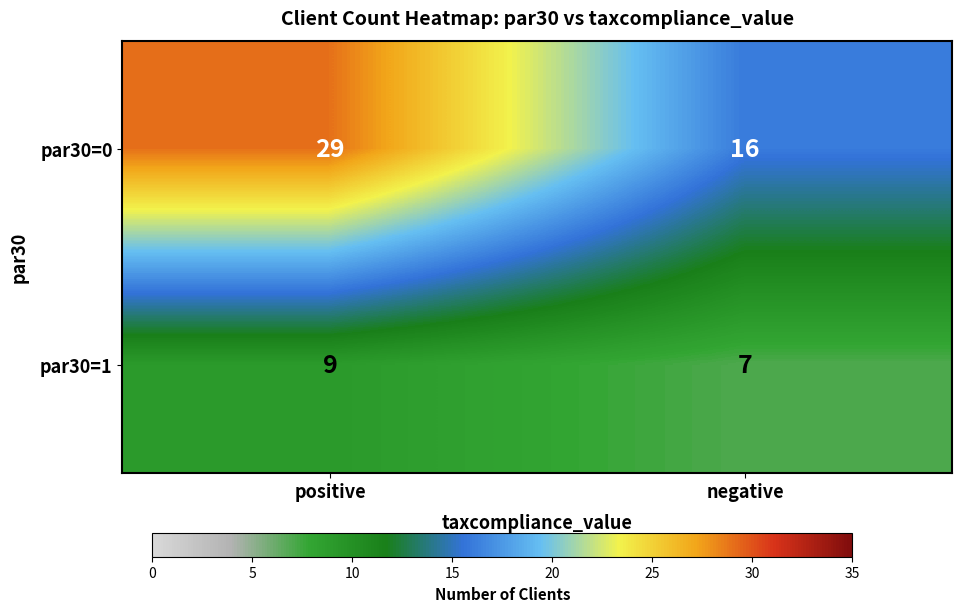

Reading left to right, list all the values displayed in this chart.

par30=0: 29	16
par30=1: 9	7